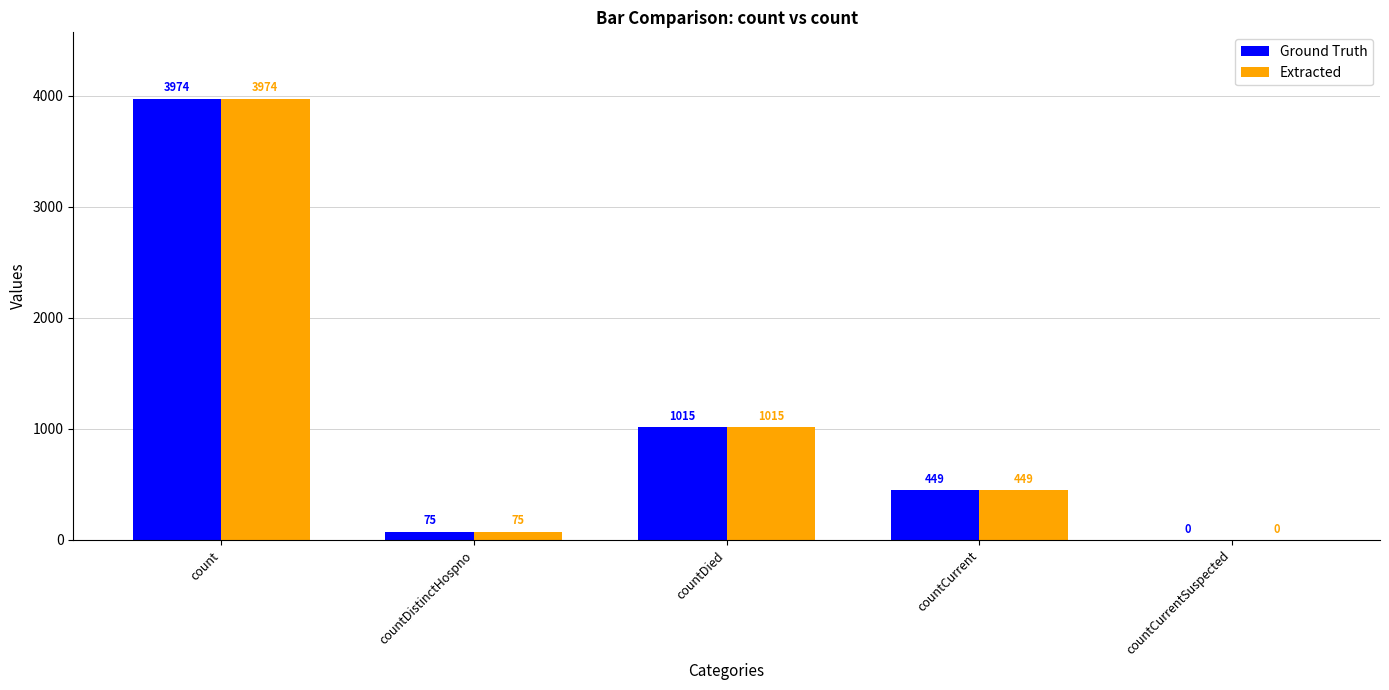

The value of Extracted at countDied is 1015. True or false?

True